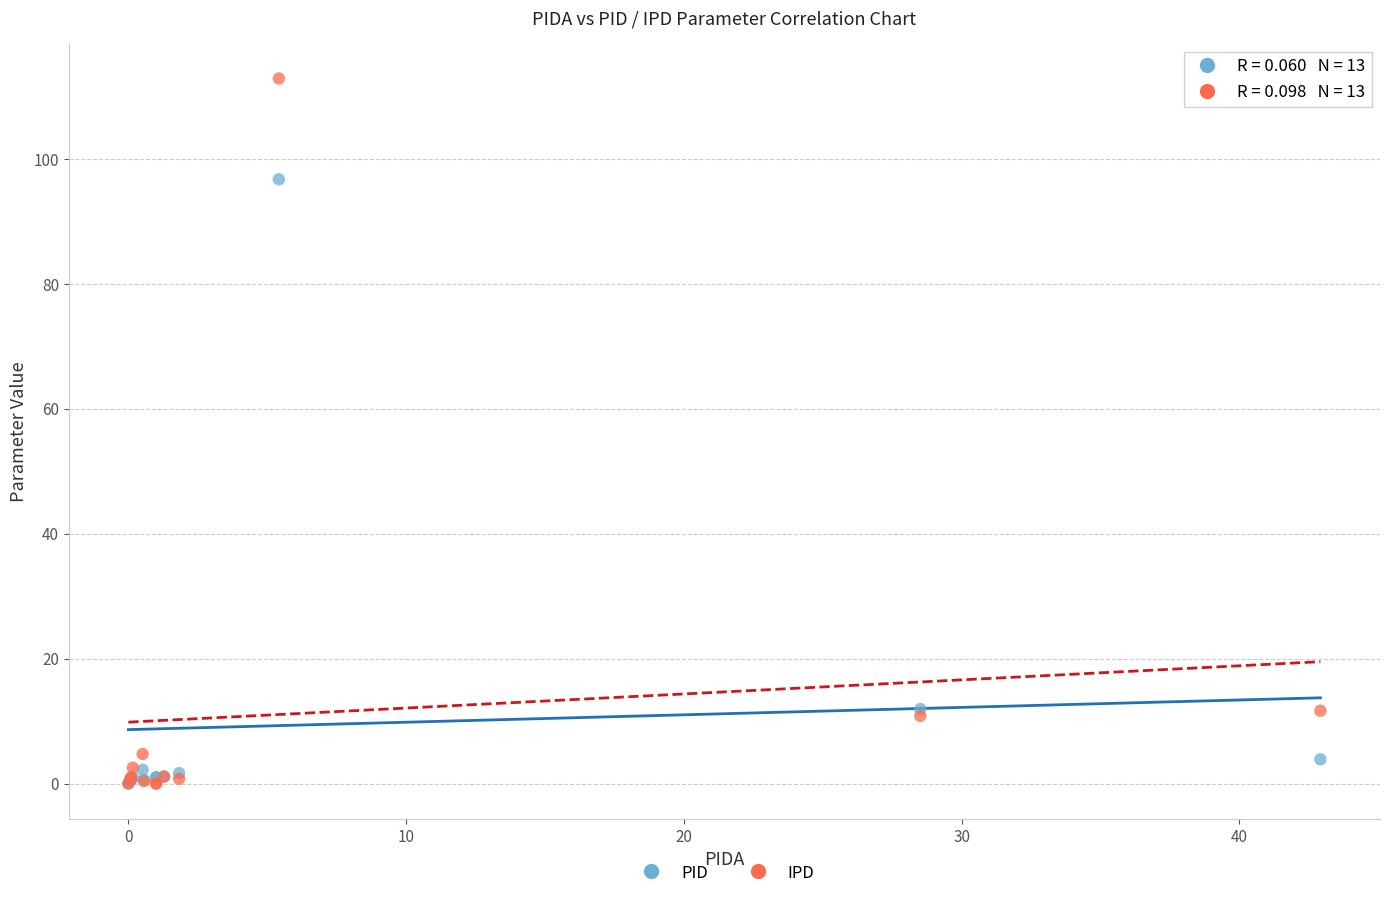

In the IPD series, what Y value is closest to 56?

11.7